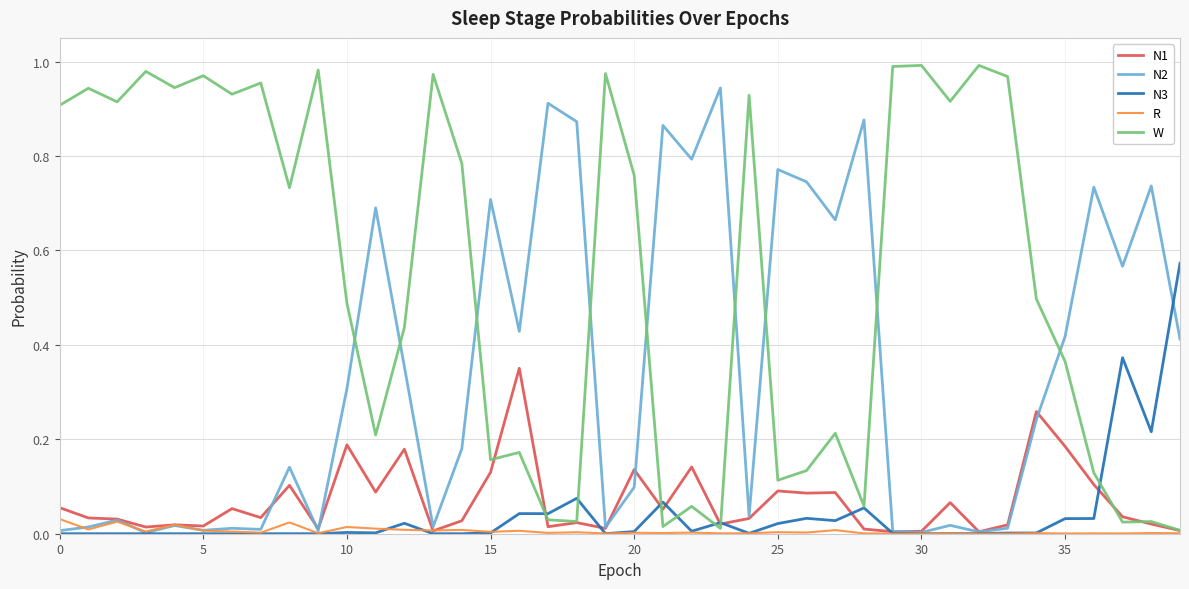

List the series in order of their peak value, highest first.

W, N2, N3, N1, R